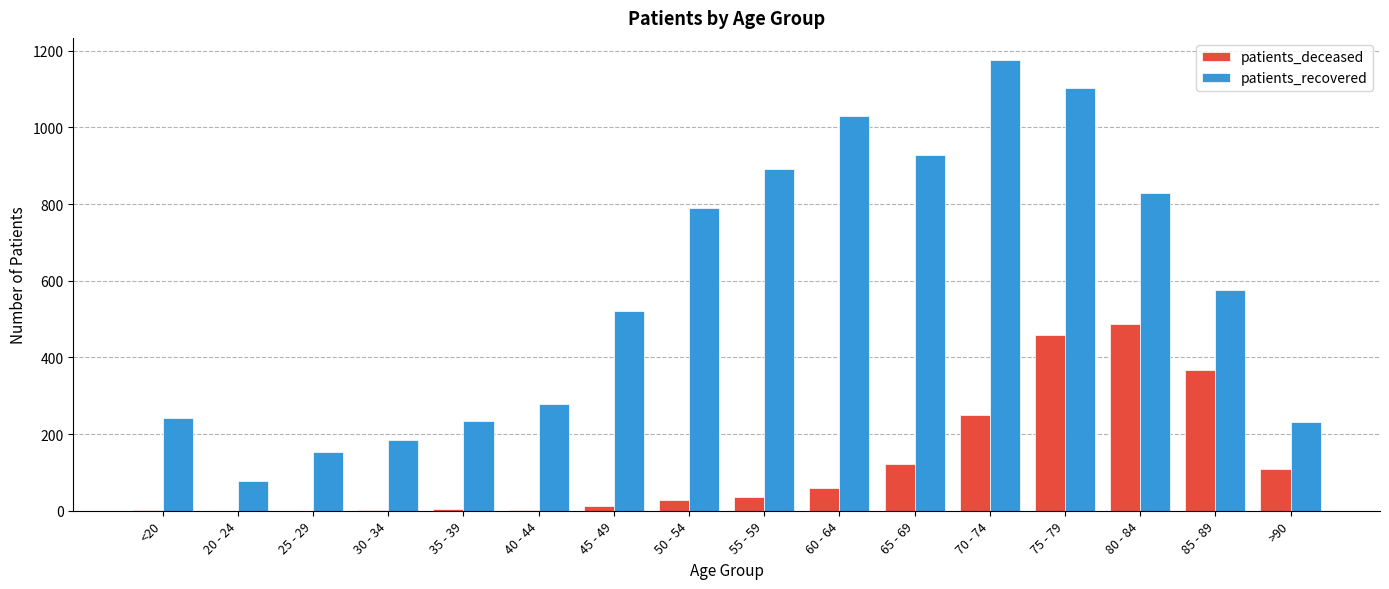

At which category is the sum across all series the highest?

75 - 79